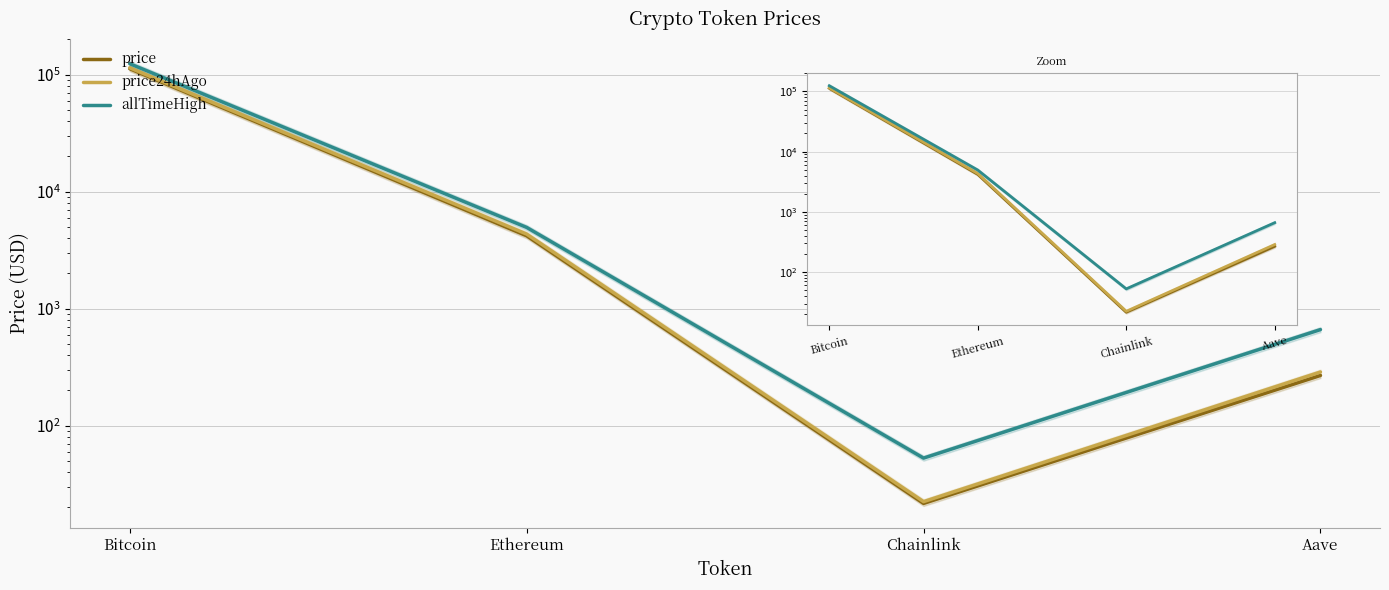

Read the price value at Ethereum.

4194.7